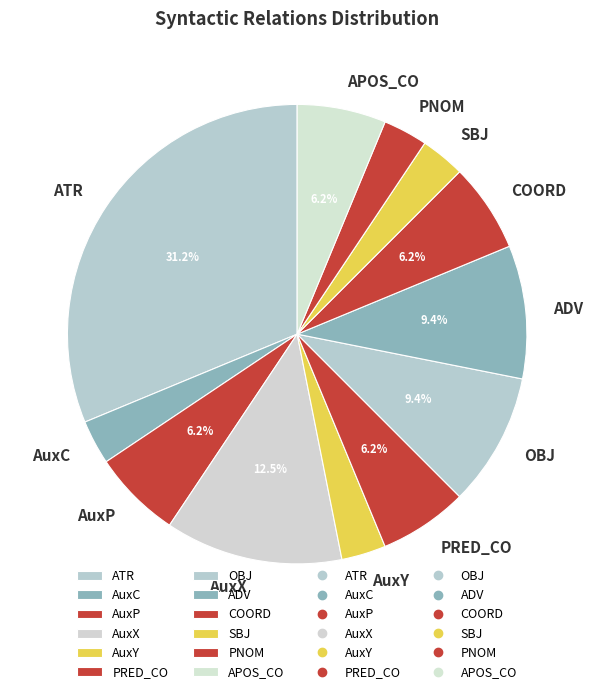

Does any single category account for the majority?

No